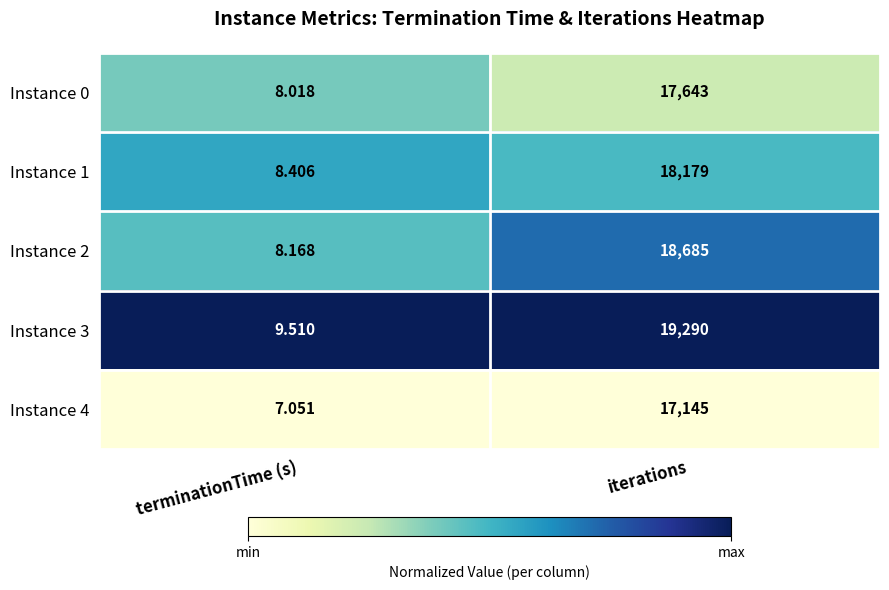

Which category has the highest value in the Instance 2 series?

iterations